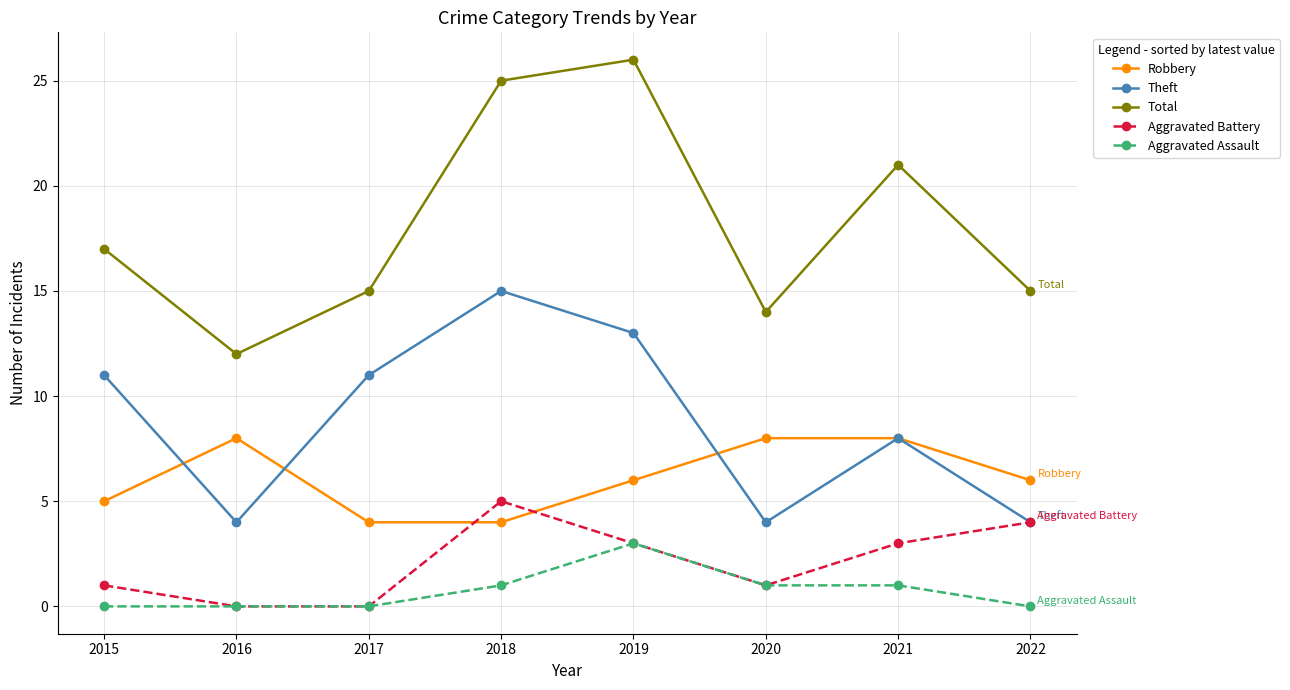

Which series changed the most between 2015 and 2018?

Total